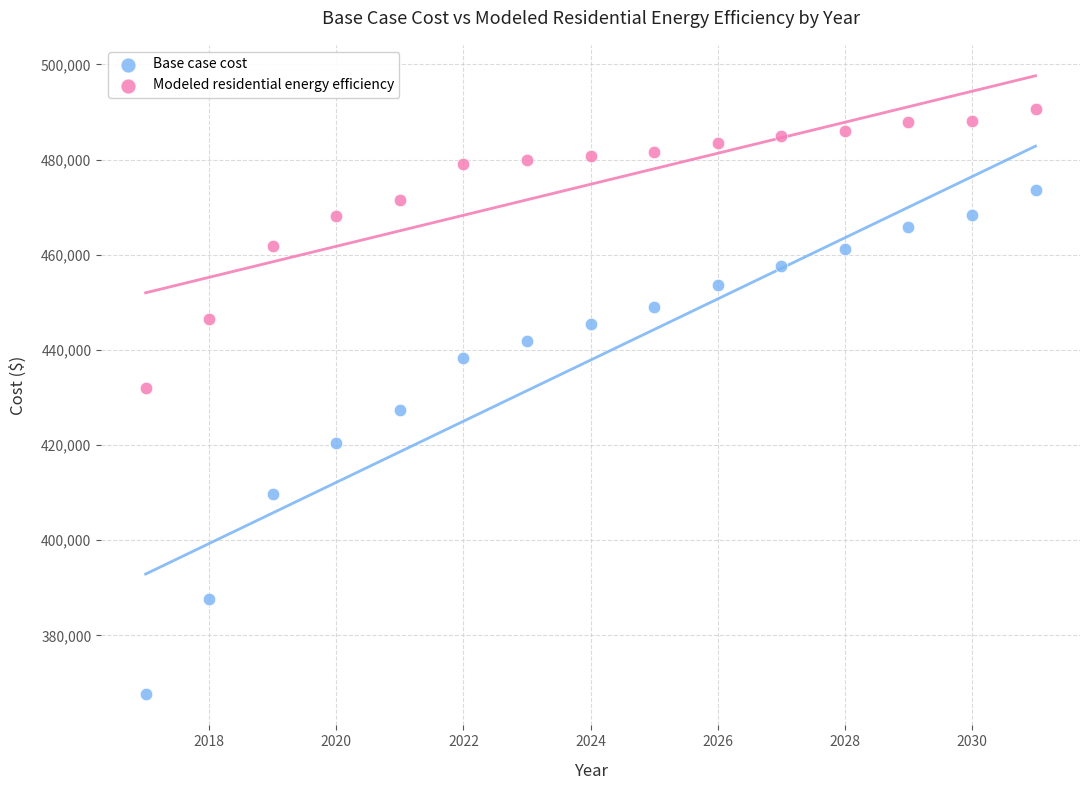

Across all data points, what is the range of X values (max minus min)?

14.0